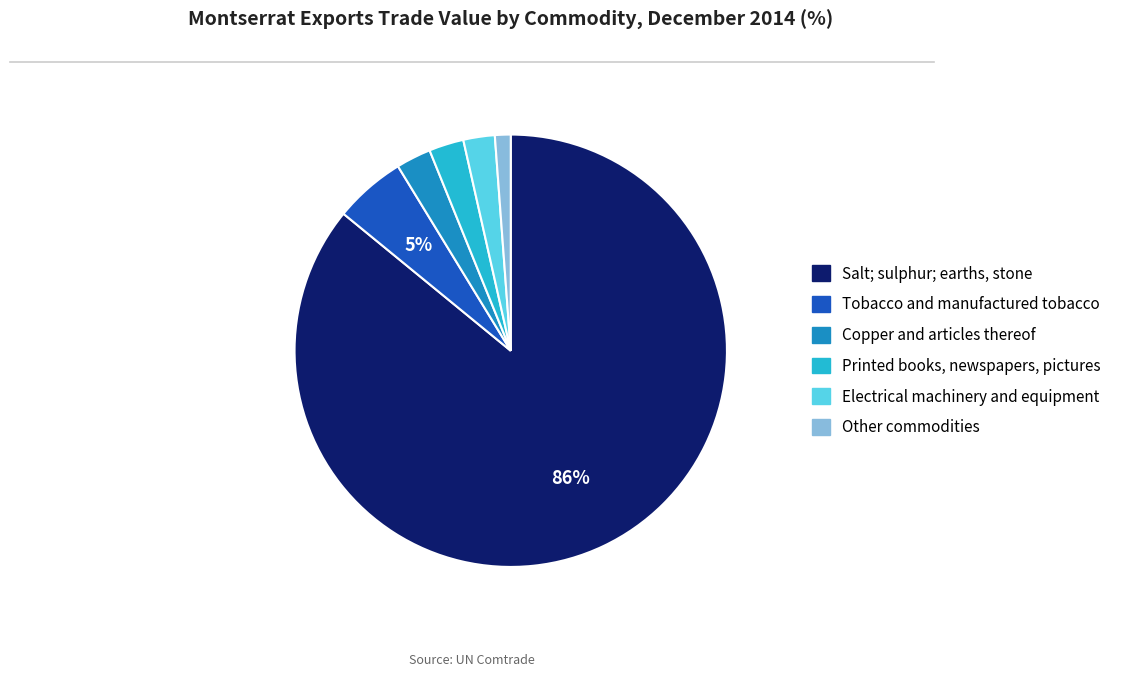

Is there any slice that represents more than half of the pie?

Yes